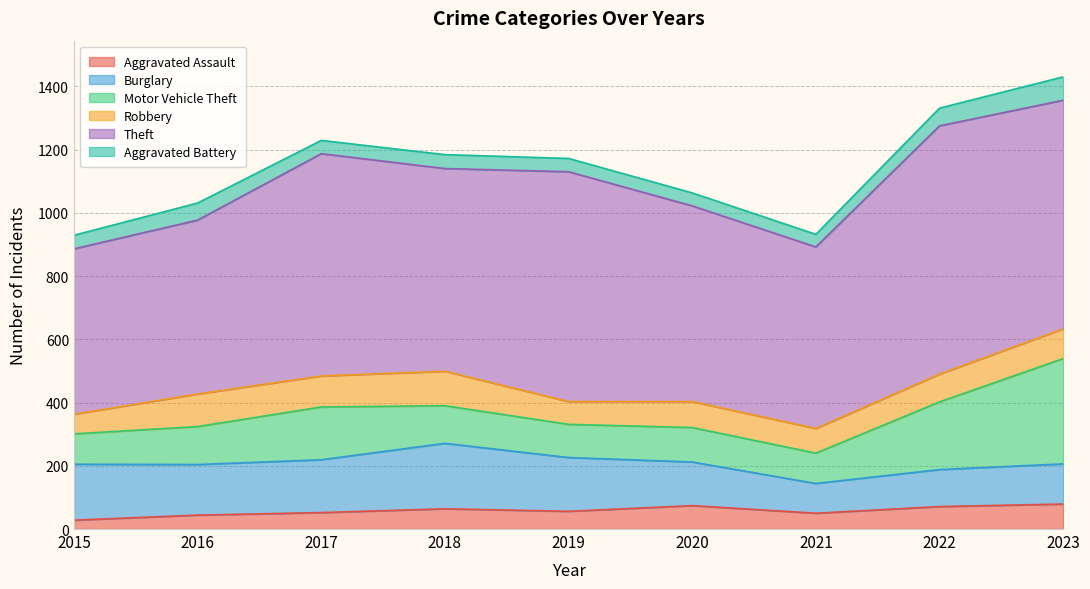

Reading left to right, what are all the values shown in this chart?

Aggravated Assault: 28	44	52	64	56	74	50	71	79
Burglary: 177	160	167	207	170	138	94	117	127
Motor Vehicle Theft: 96	120	167	119	105	109	96	214	333
Robbery: 62	103	98	109	72	82	78	88	94
Theft: 523	550	703	641	727	619	574	785	723
Aggravated Battery: 43	54	42	44	42	41	40	56	74